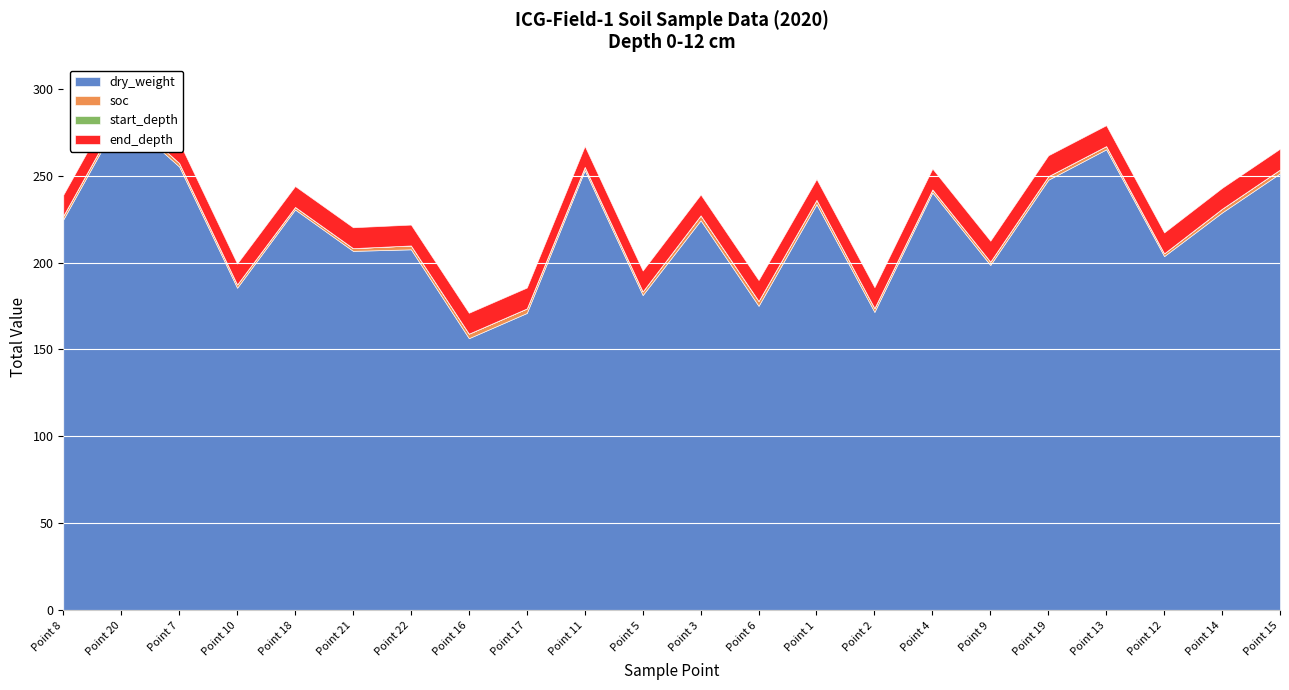

What is the sum of the end_depth values at 12 and 20?

24.0